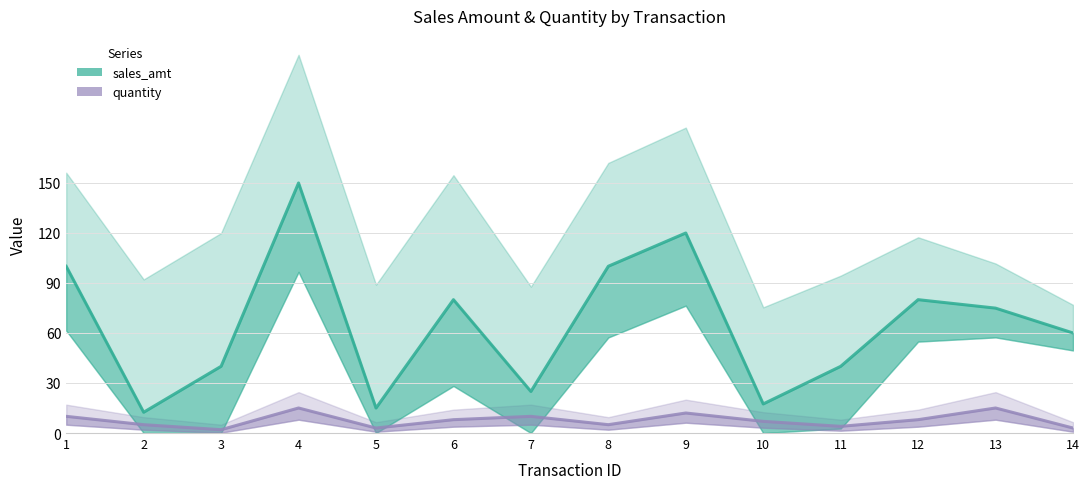

What is the sum of the sales_amt values at 14 and 4?

209.8